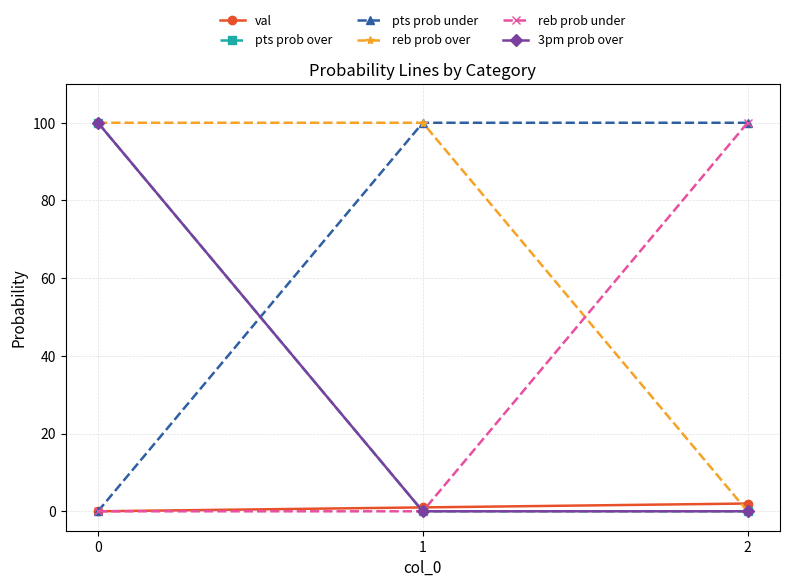

Between 0 and 1, which is larger?

1